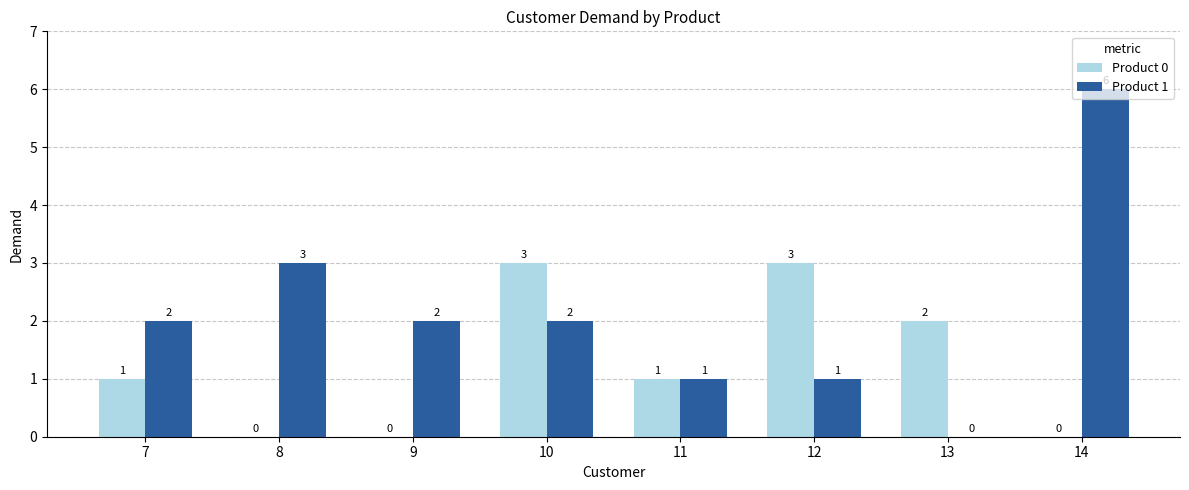

How many values in Product 0 are above zero?

5